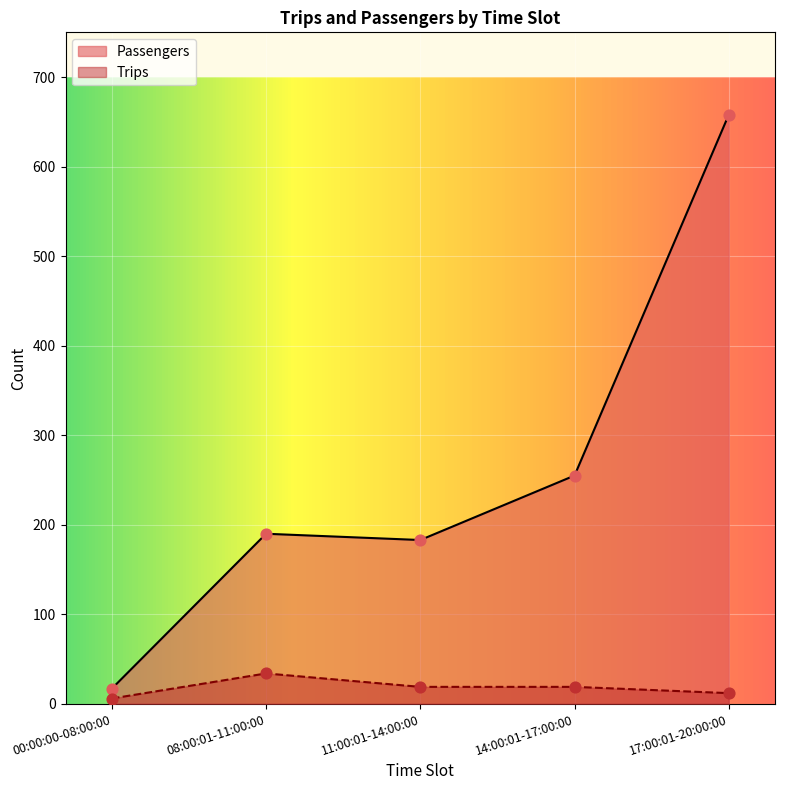

Which series contains the lowest Y value?

Trips